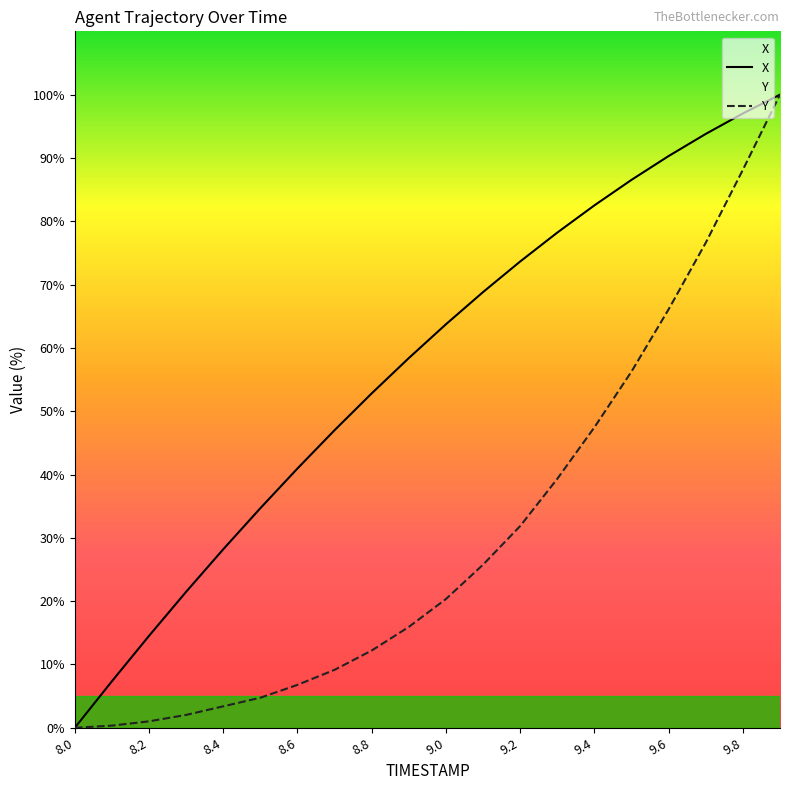

True or false: Y and X intersect in this chart.

False